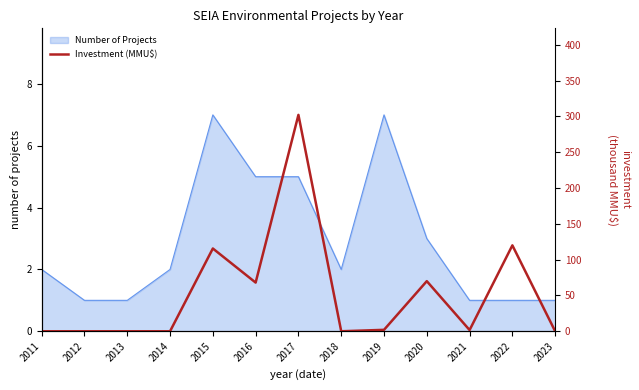

Where is the first local maximum?

2015